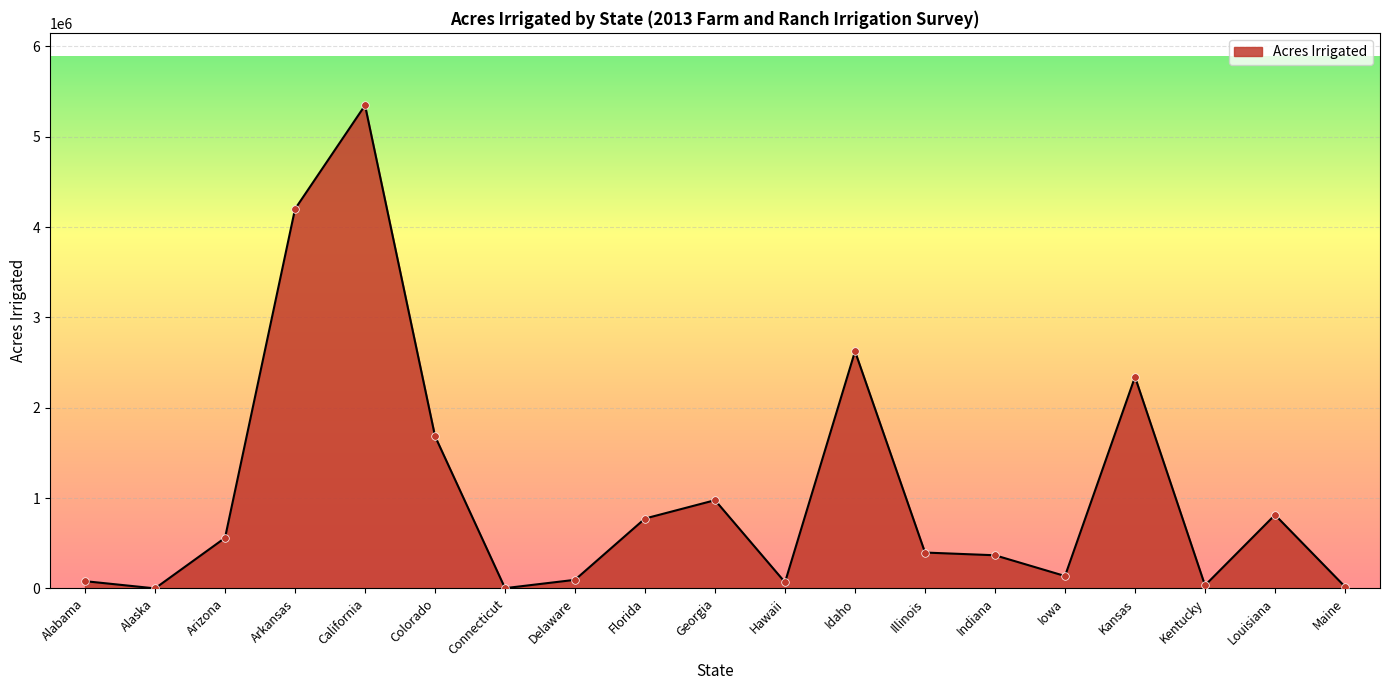

What is the change in value from Indiana to Maine?

-347948